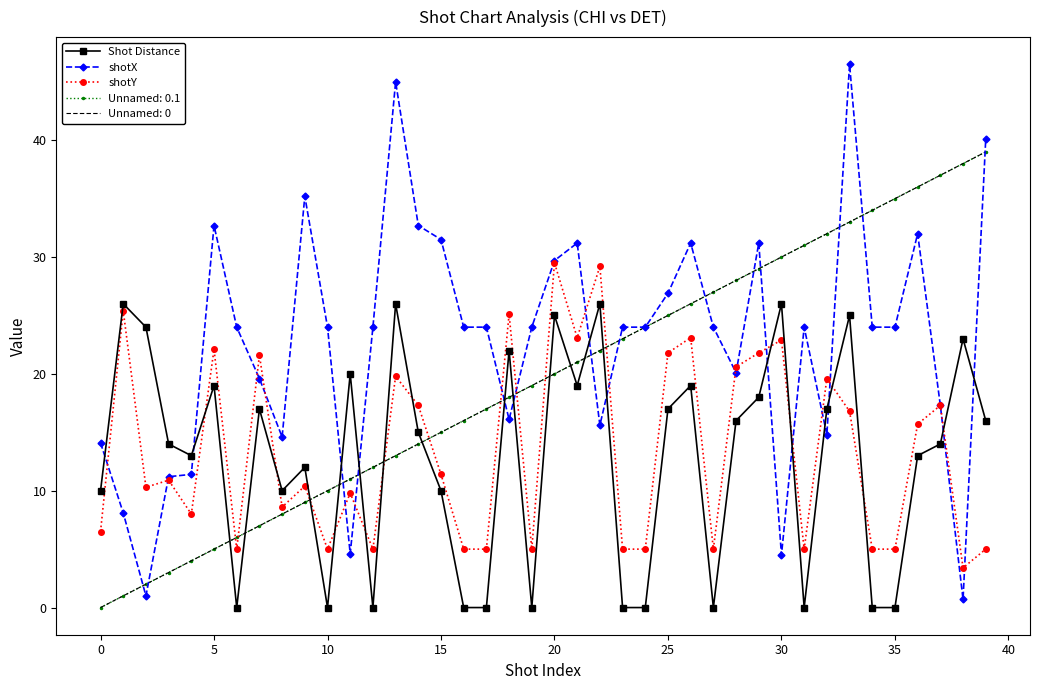

Which category has the lowest value in the shotX series?

38